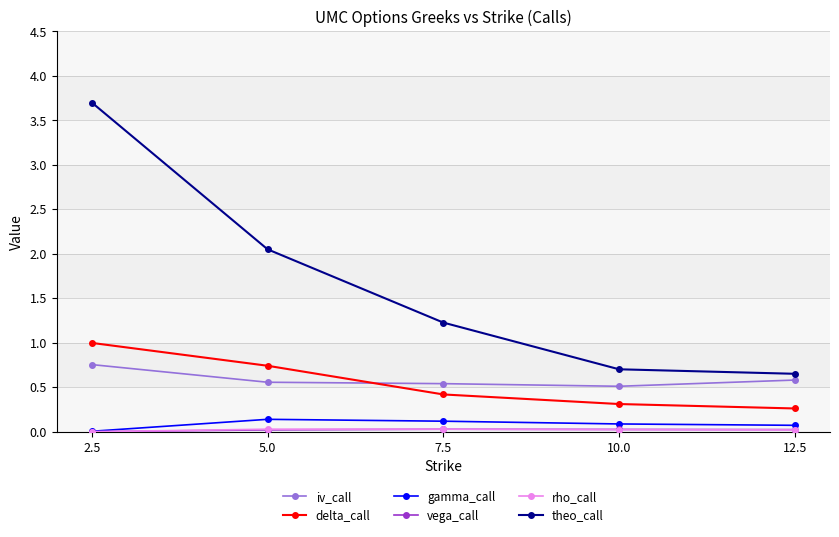

Is it true that delta_call equals 0.1 at 7.5?

False